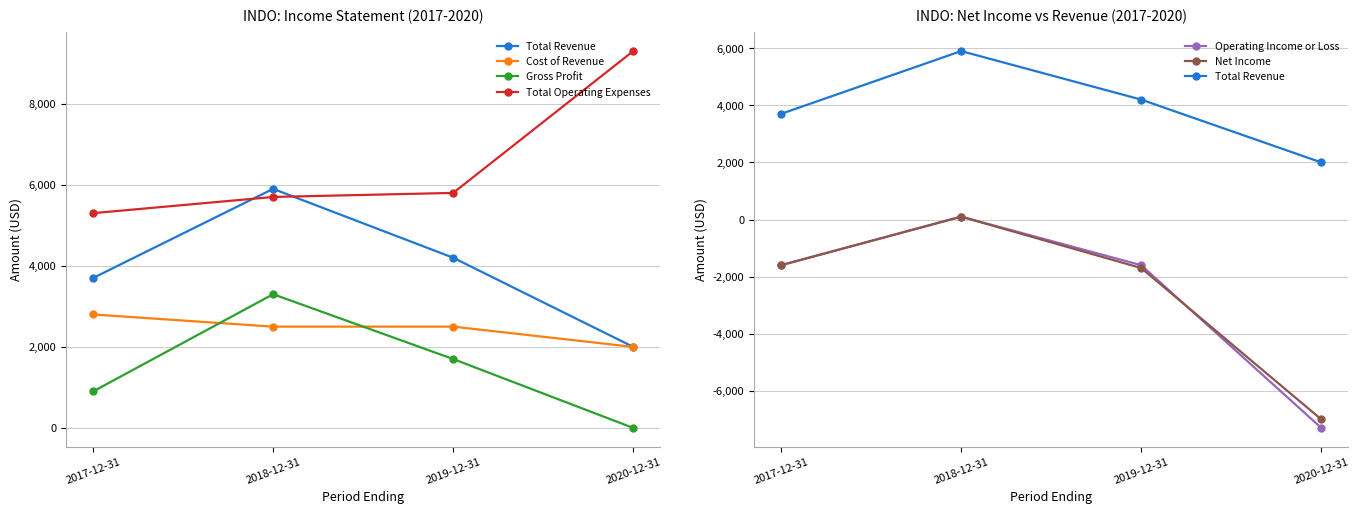

True or false: Operating Income or Loss and Cost of Revenue intersect in this chart.

False